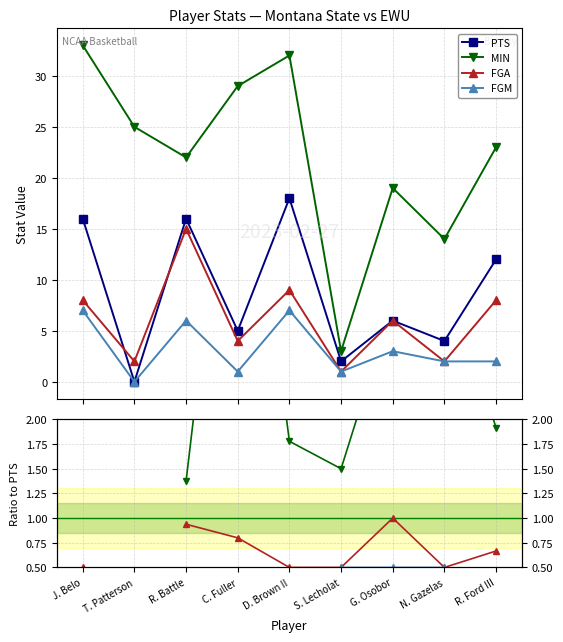

At which label does FGM first exceed 2?

J. Belo